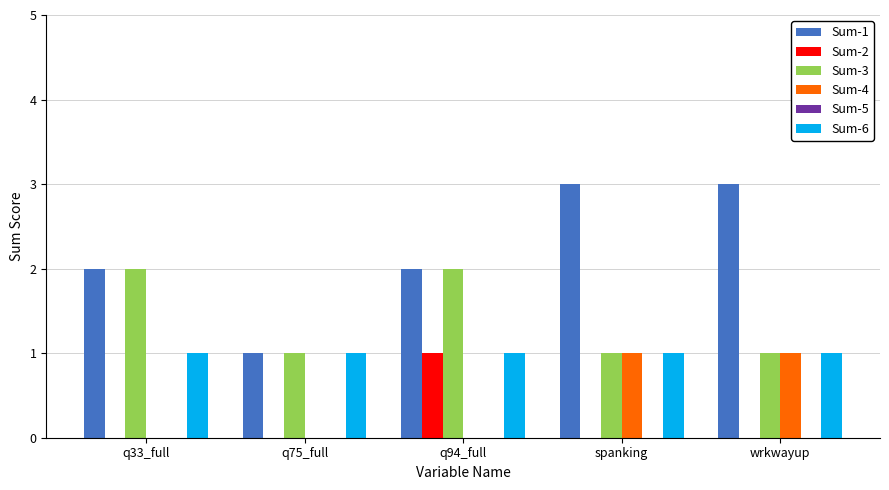

Count the number of categories in the chart.

5